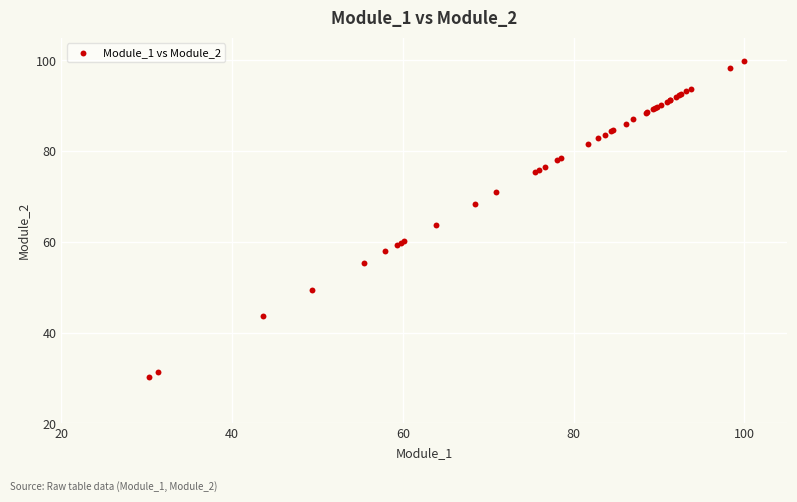

What Y value in the scatter plot is closest to 65?

63.8